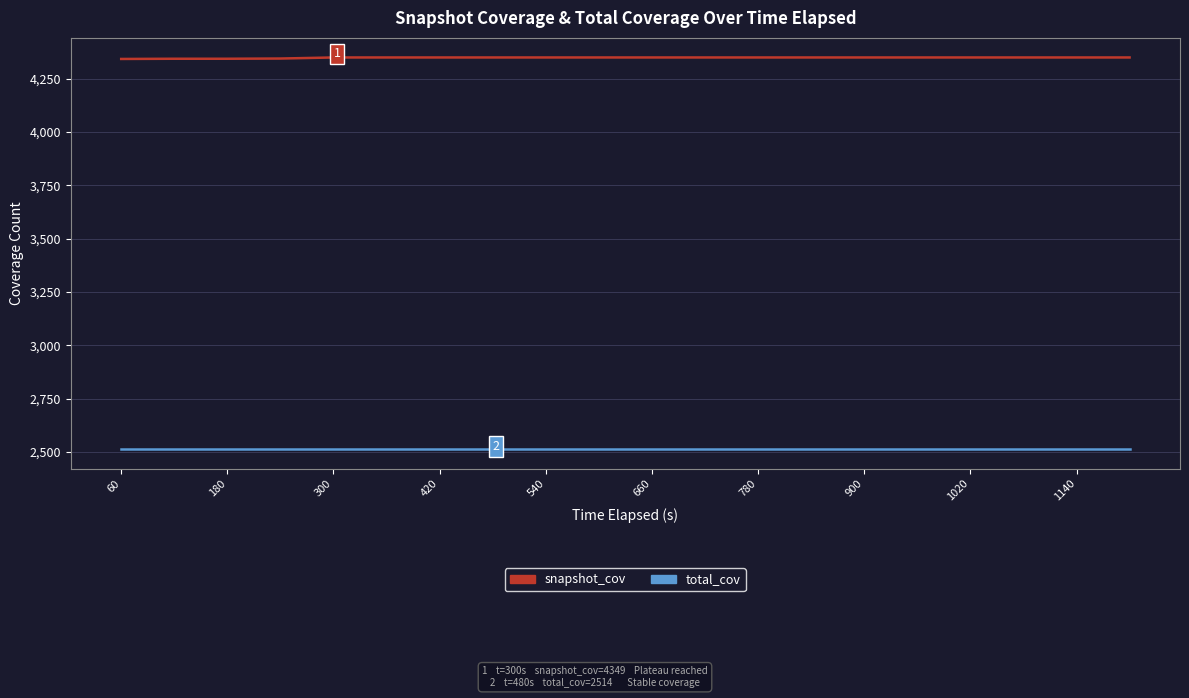

Rank the series by their average value, from lowest to highest.

total_cov, snapshot_cov